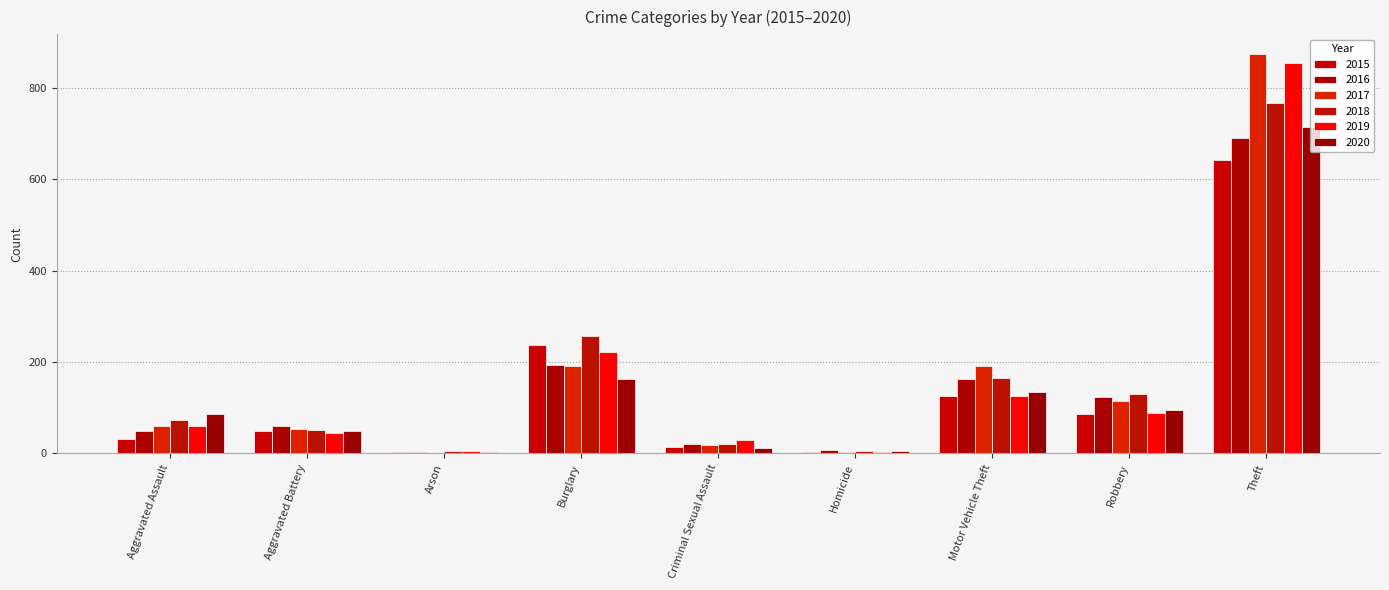

Is the value of 2015 at Burglary greater than the value of 2016 at Aggravated Battery?

Yes